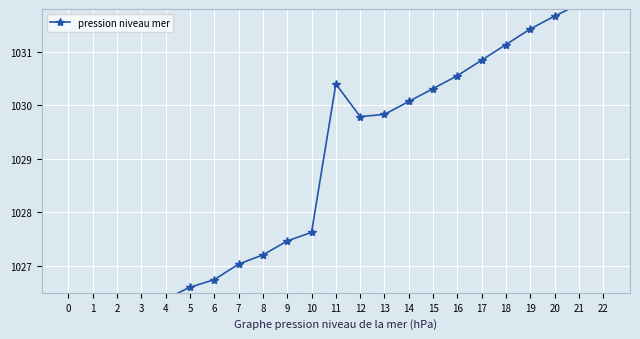

What is the minimum value shown in the chart?

1025.5